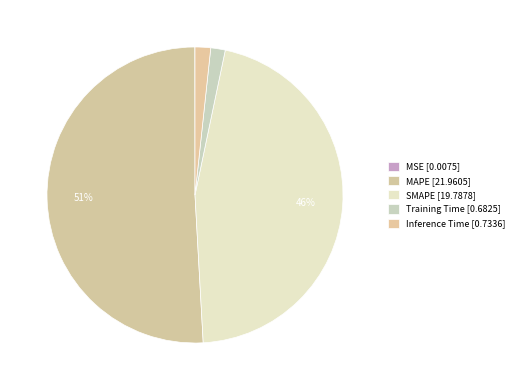

The Inference Time slice represents 2% of the pie. True or false?

True